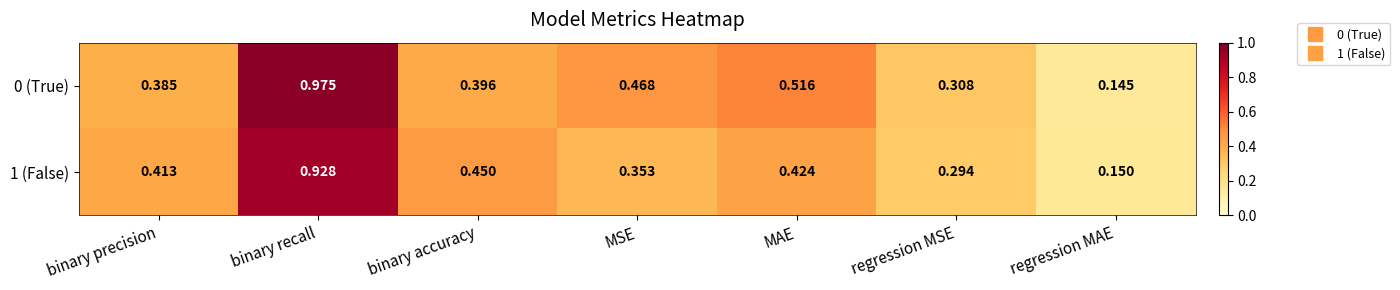

How many data points does each series have?

7